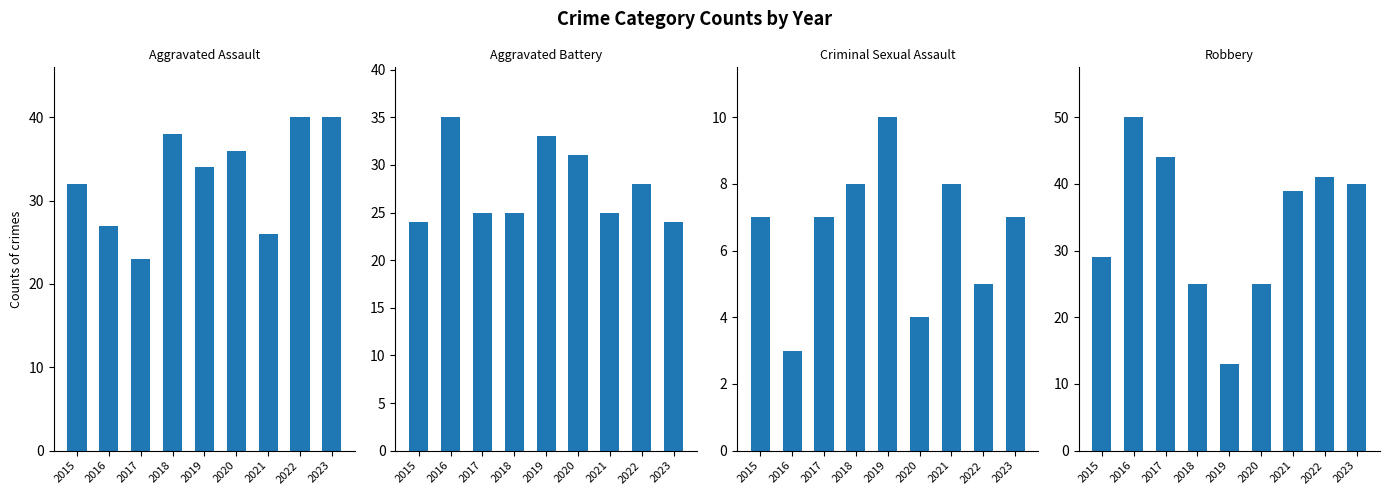

The Aggravated Battery series shows 35 at 2016. True or false?

True